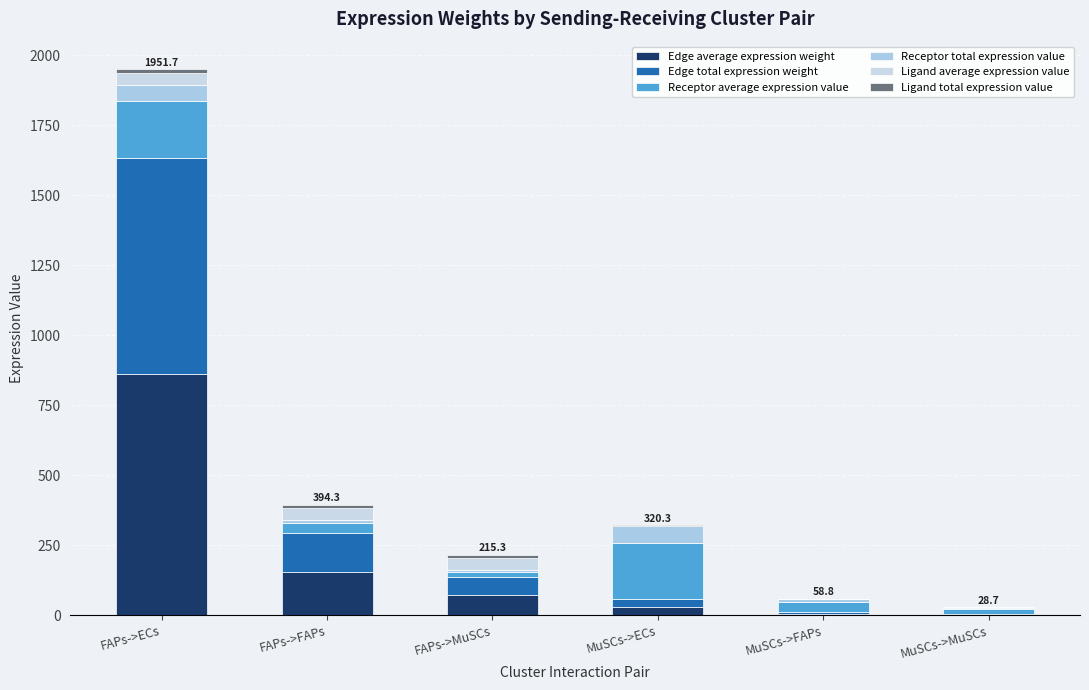

What is the sum of the Ligand total expression value values at FAPs->MuSCs and FAPs->ECs?

25.7